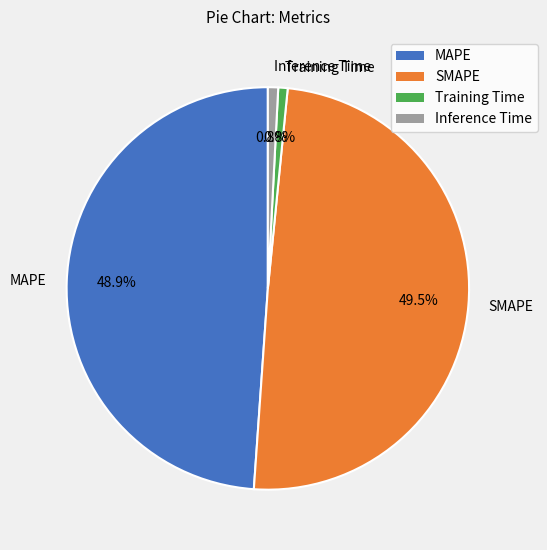

Which has a higher value, Training Time or MAPE?

MAPE